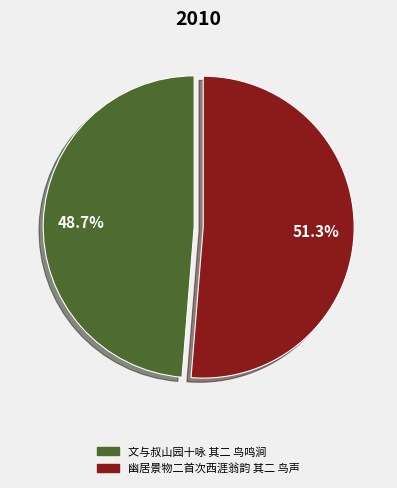

Rank the categories by value from highest to lowest.

幽居景物二首次西涯翁韵 其二 鸟声, 文与叔山园十咏 其二 鸟鸣涧